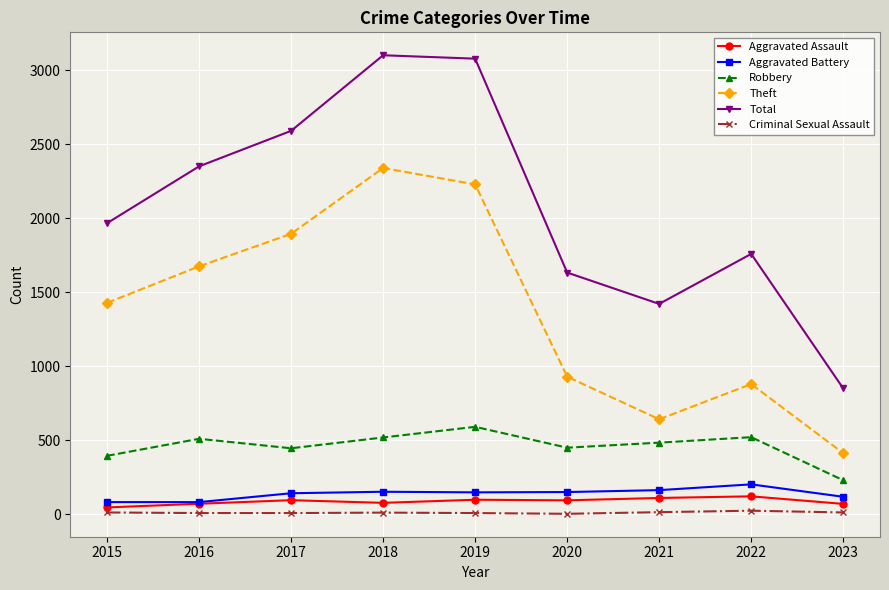

True or false: Criminal Sexual Assault and Aggravated Battery cross at least once.

False